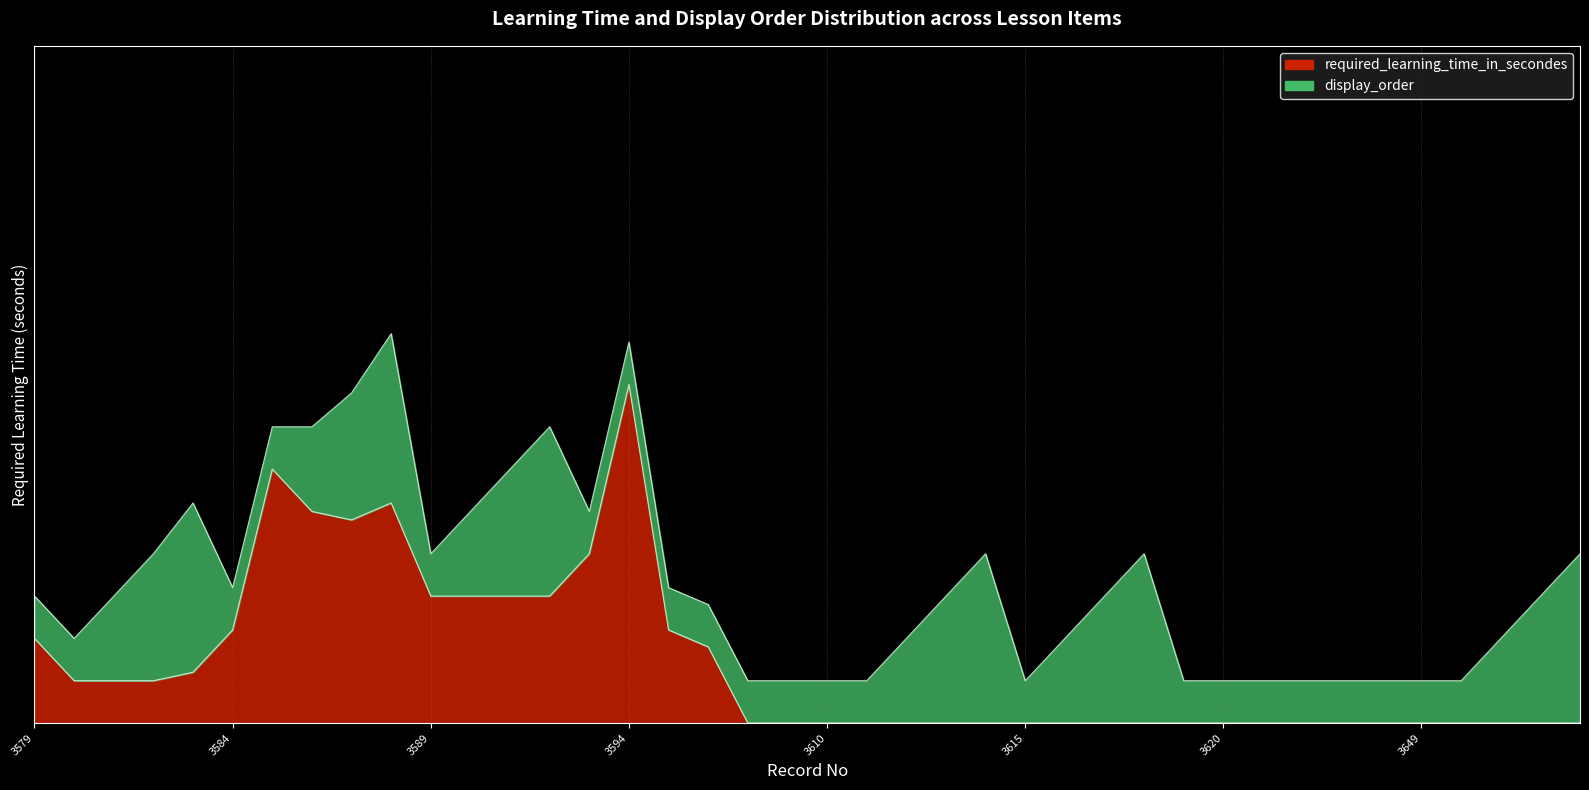

What is the maximum value shown in the chart?

1.0